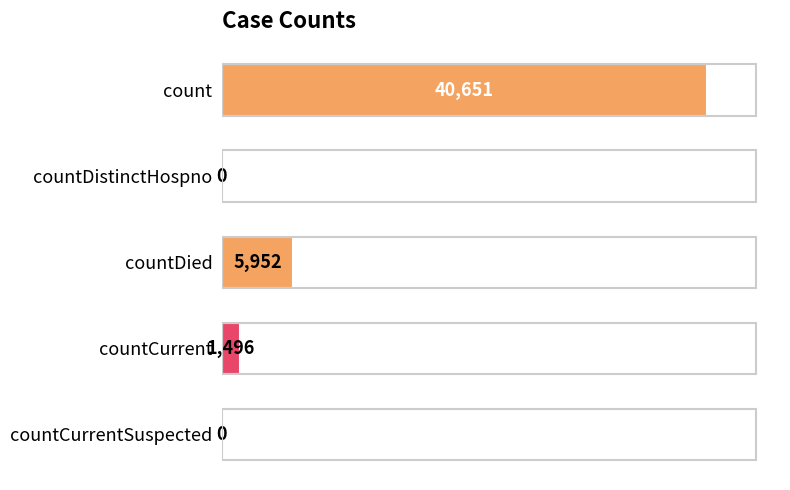

What is the change in value from countDied to countCurrentSuspected?

-5952